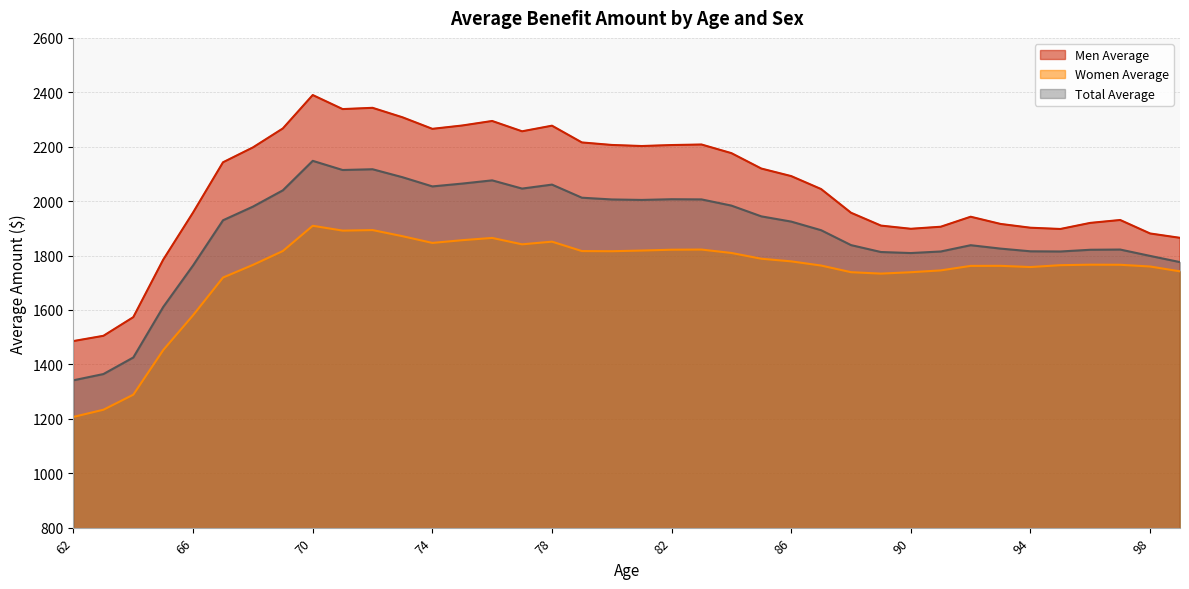

Is it true that Total Average equals 657.6 at 67?

False